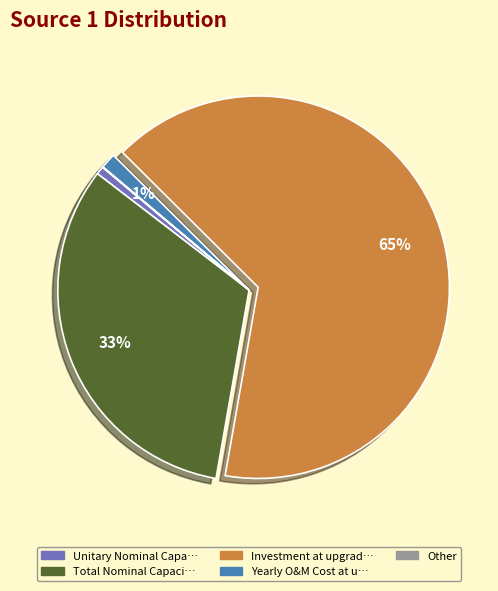

To the nearest percent, what is the average slice percentage?

20%